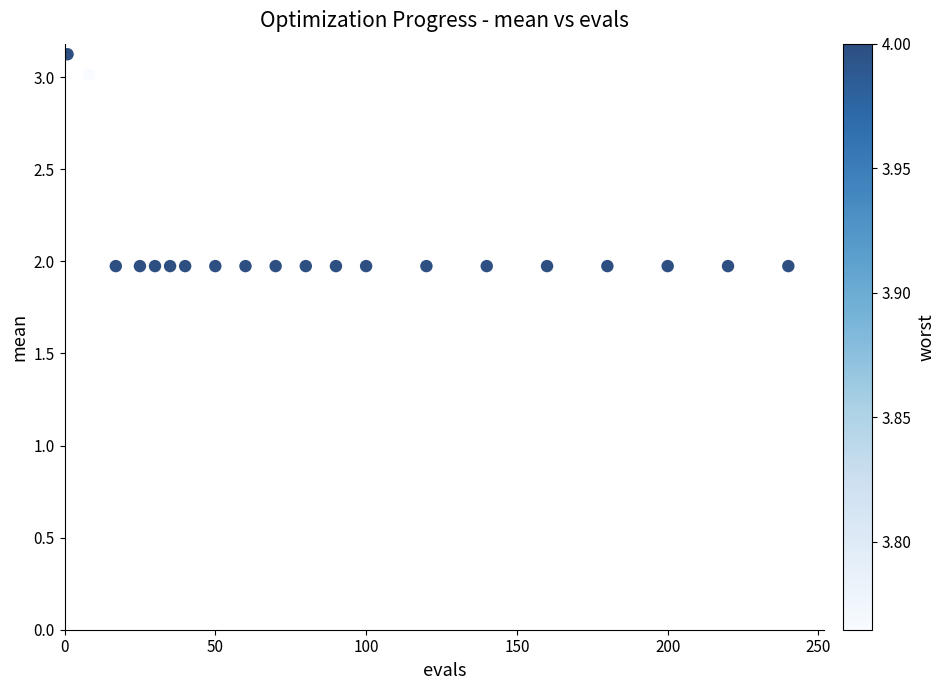

What is the range of Y values (max minus min)?

1.2